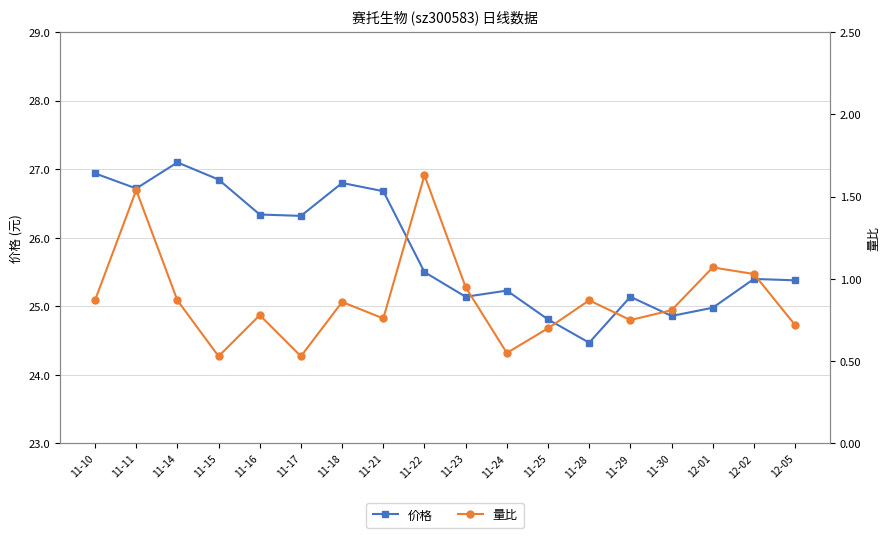

Between 11-18 and 11-22, which is larger?

11-18